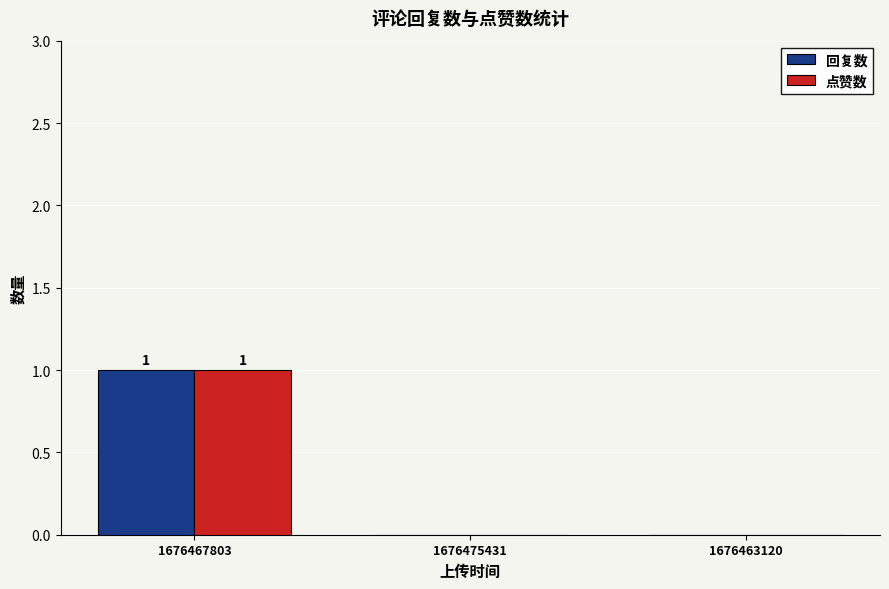

At which category is the sum across all series the highest?

1676467803